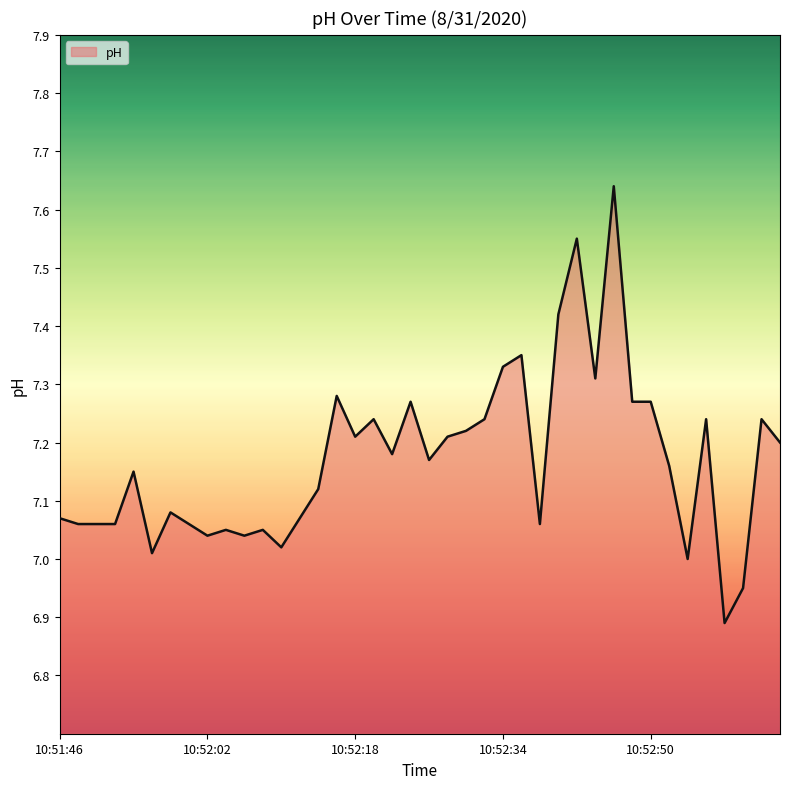

What is the smallest value displayed?

6.9